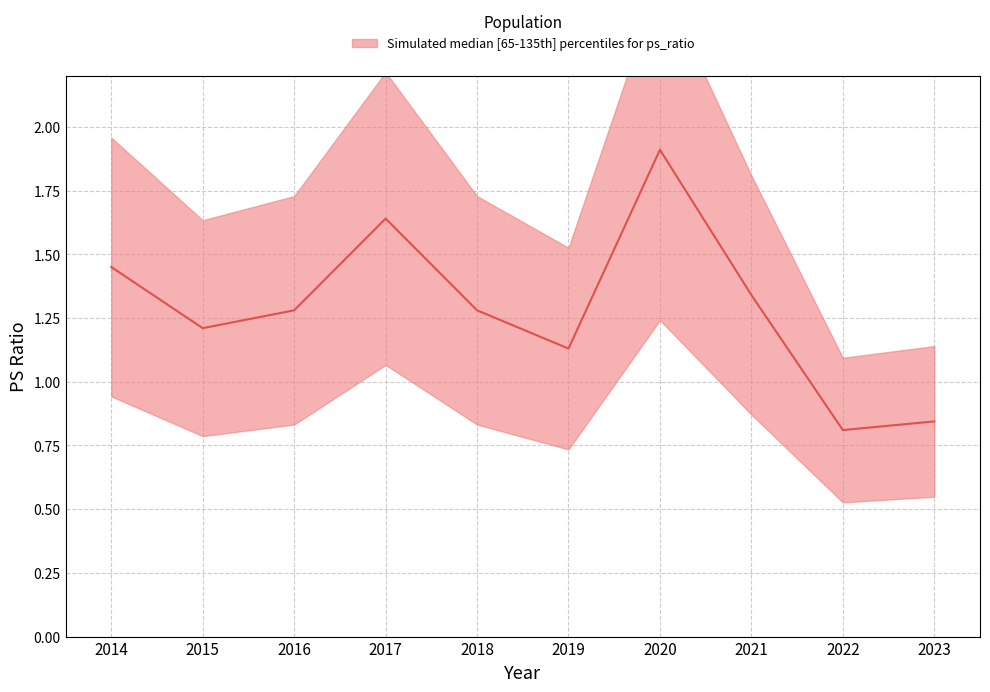

True or false: the data shows 1.9 at 2020.

True